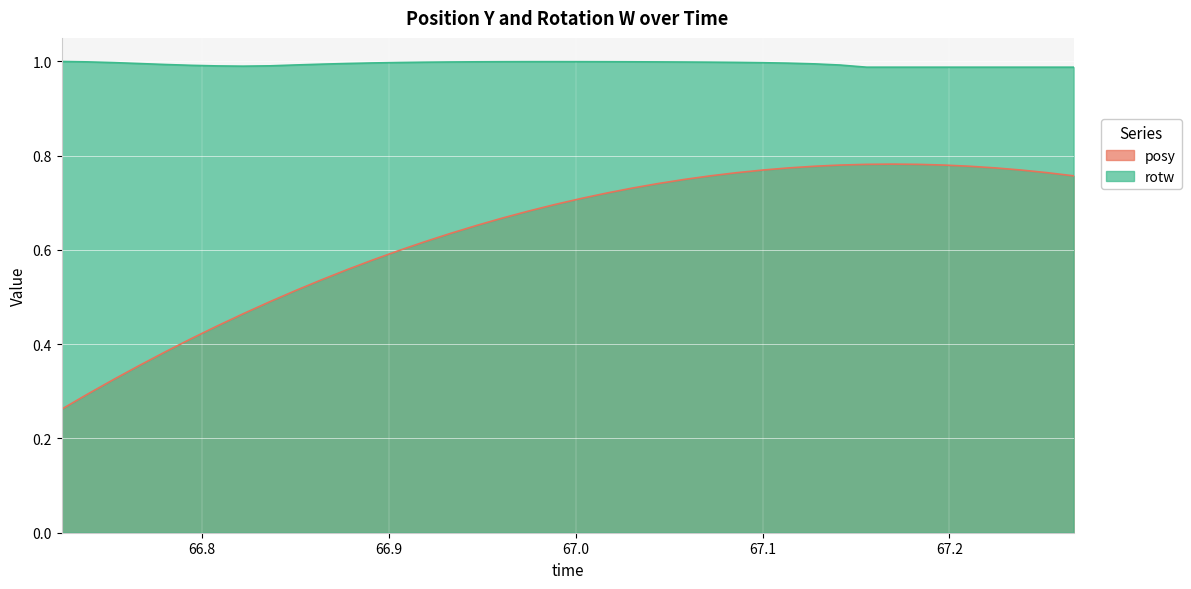

True or false: posy and rotw cross at least once.

False